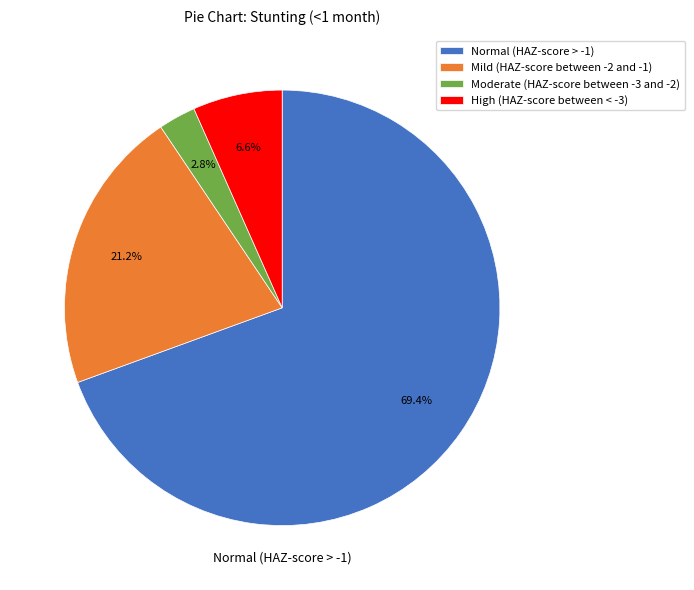

To the nearest percent, what is the difference between the Normal (HAZ-score > -1) and Mild (HAZ-score between -2 and -1) slice percentages?

48%